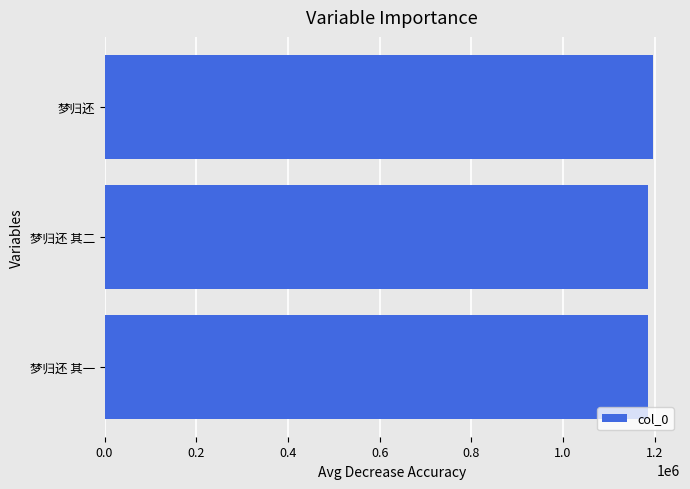

What is the smallest value displayed?

1185064